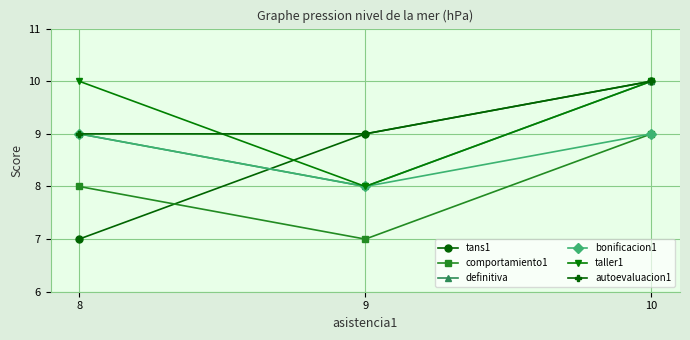

At which category is the sum across all series the highest?

10